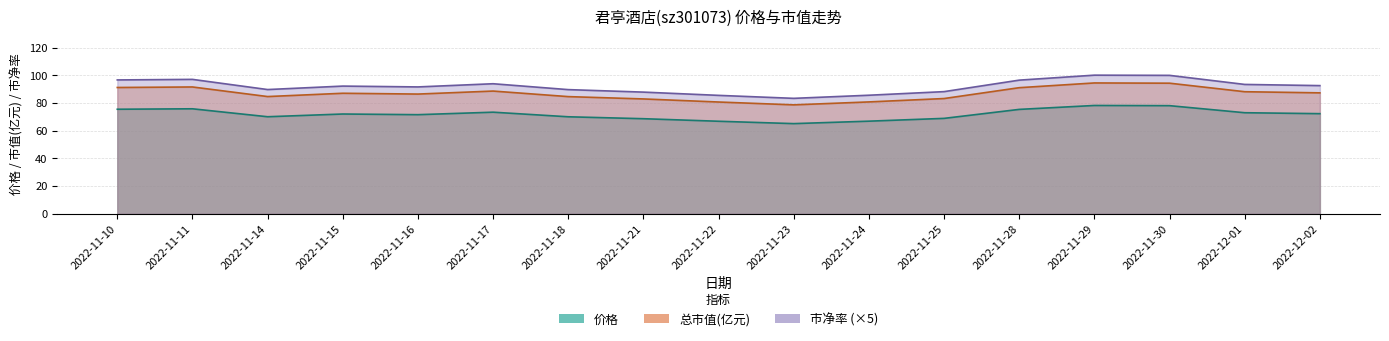

The value of 市净率 at 2022-11-21 is 87.8. True or false?

True